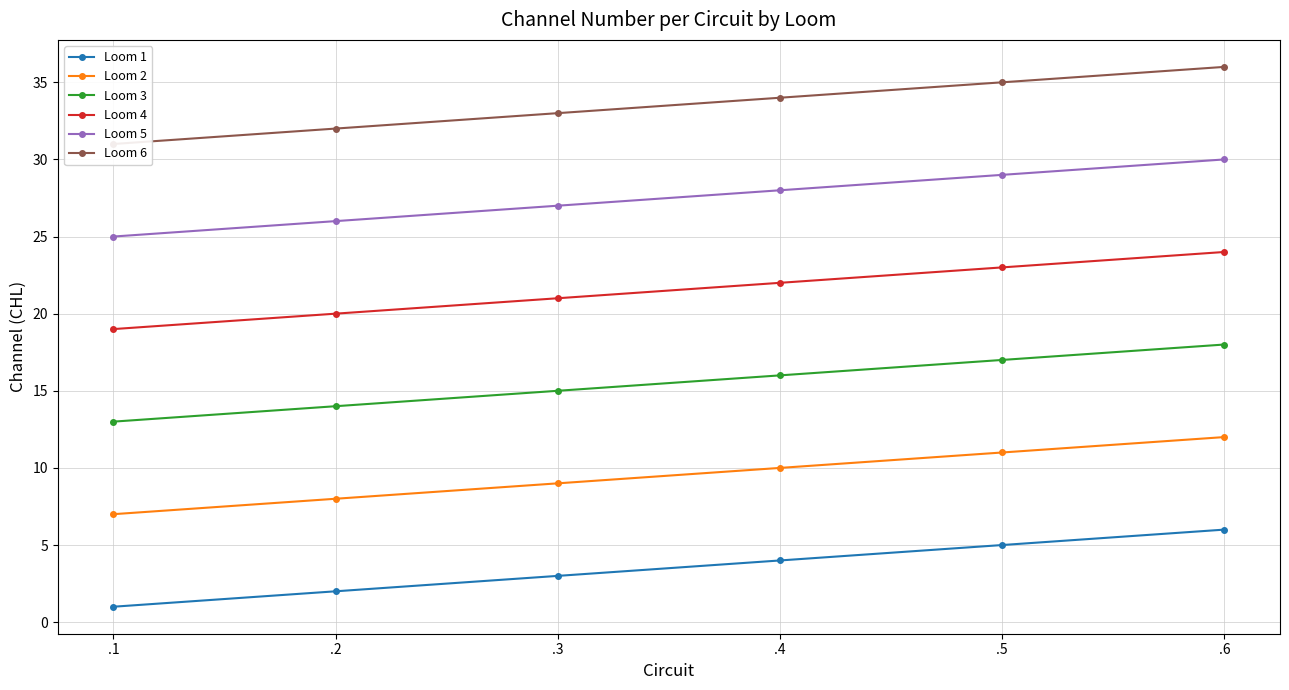

True or false: Loom 4 has more than 0 interior local peaks.

False